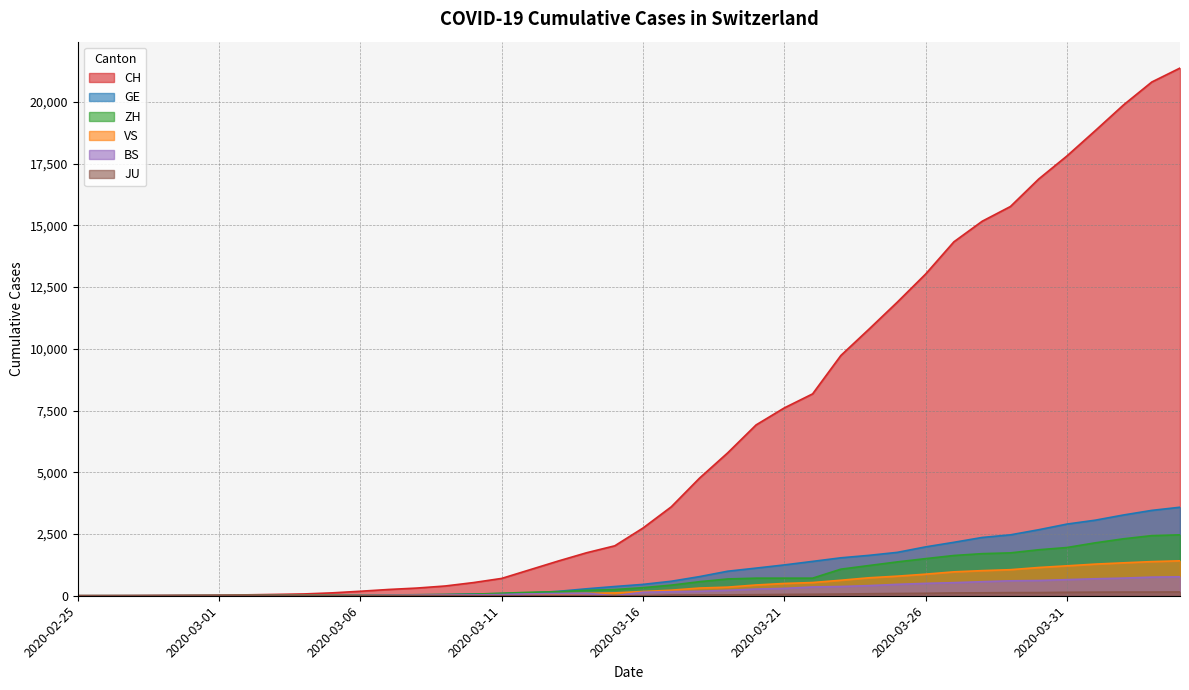

Does the chart display data point markers on the line(s)?

No